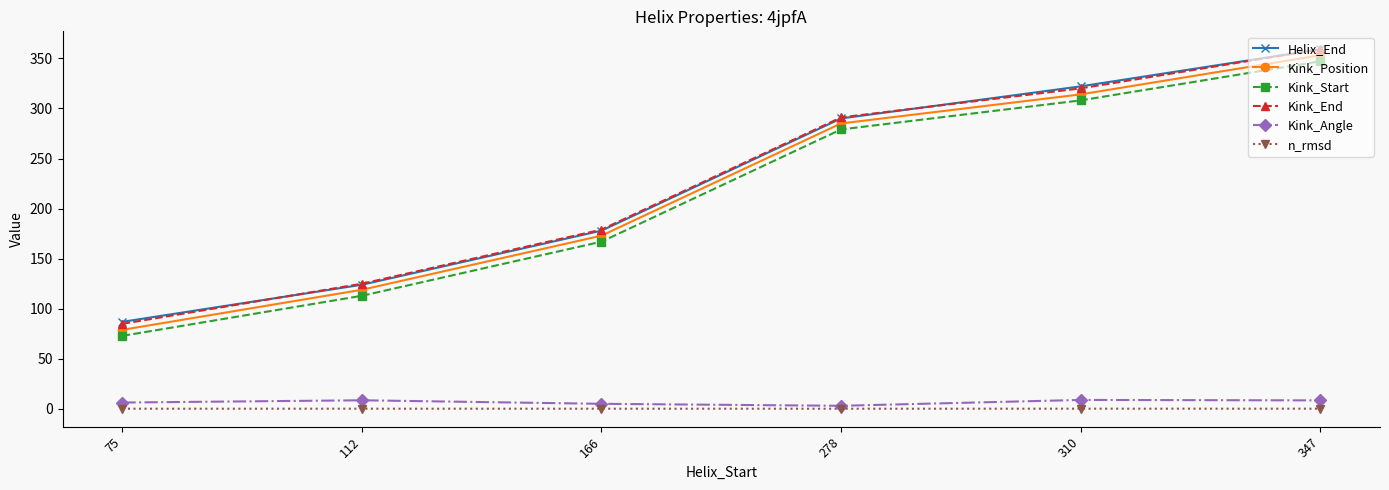

True or false: Kink_Position has more than 0 interior local peaks.

False